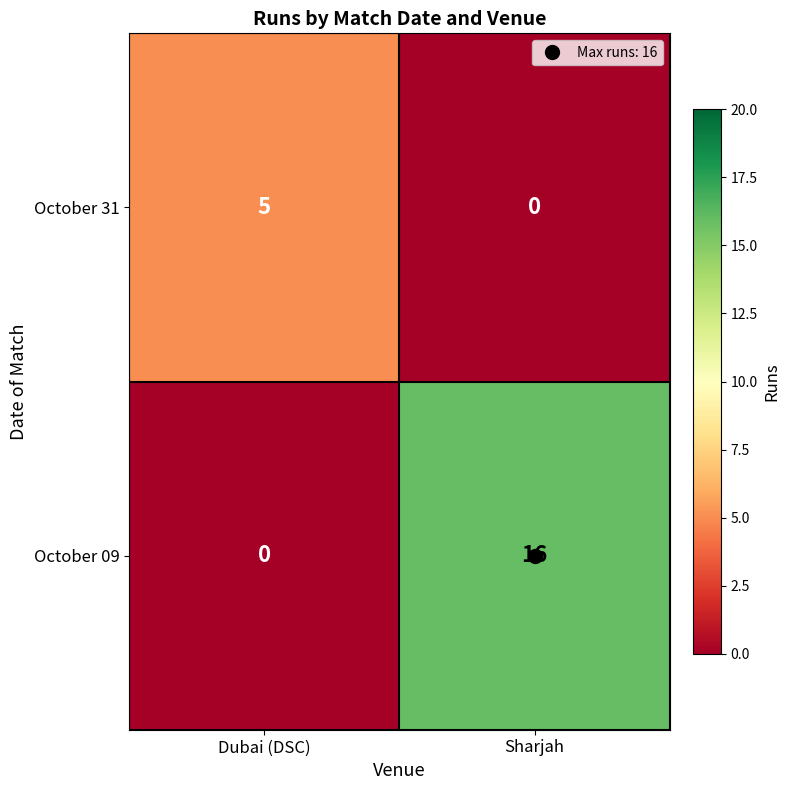

What is the spread (max minus min) of values at Dubai (DSC)?

5